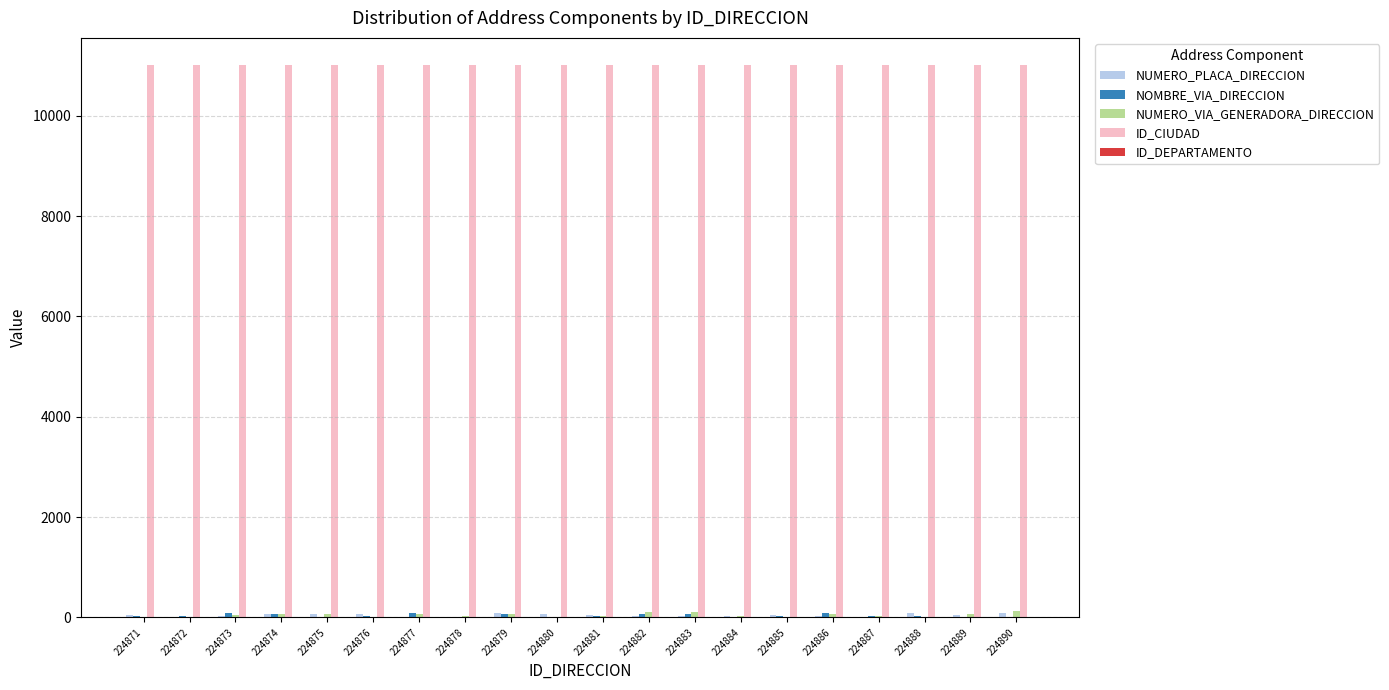

Is it true that ID_CIUDAD equals 11001 at 224873?

True